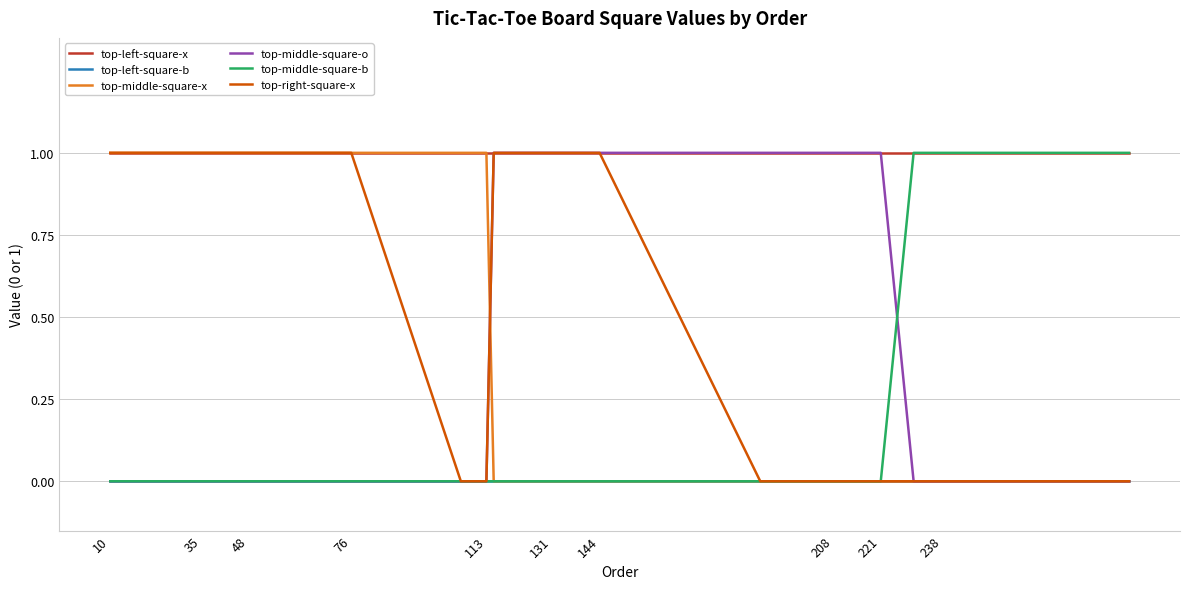

Which series has the largest total across all categories?

top-left-square-x